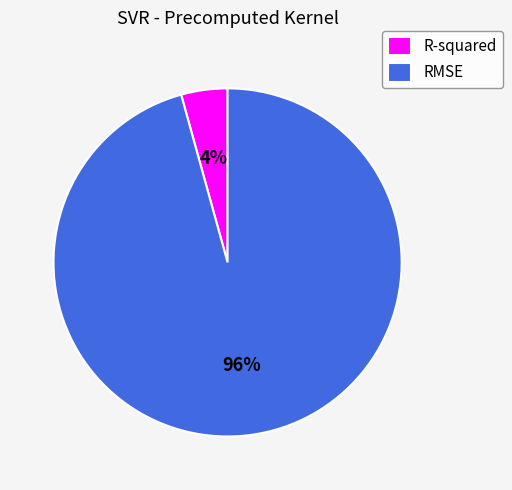

What is the largest slice in the pie chart?

RMSE